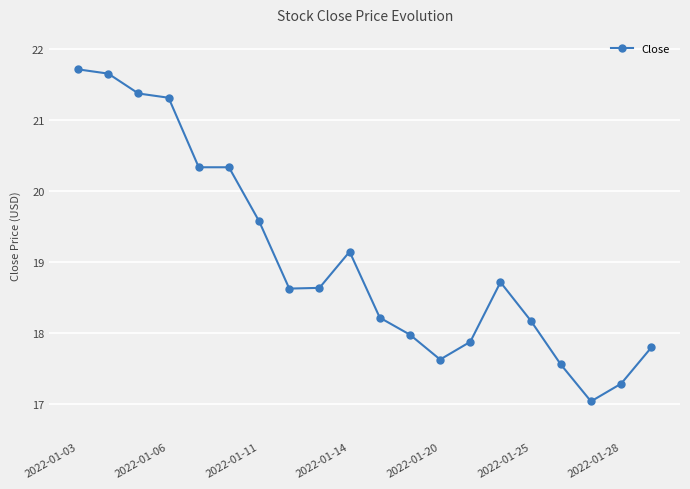

How many lines are shown in the chart?

1